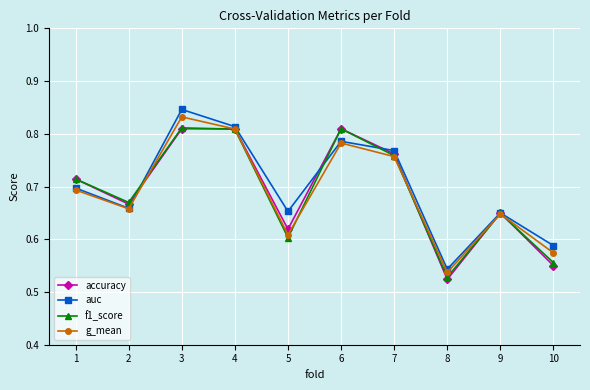

The g_mean series shows 0.9 at 9. True or false?

False